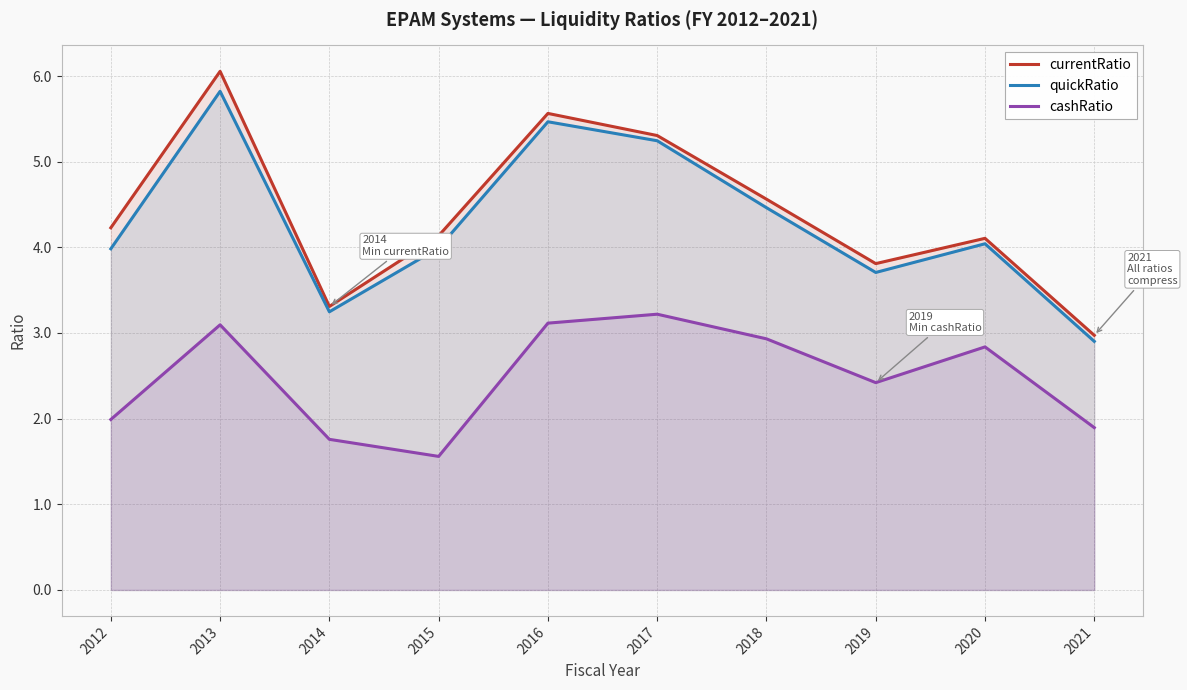

Which series has the largest total across all categories?

currentRatio